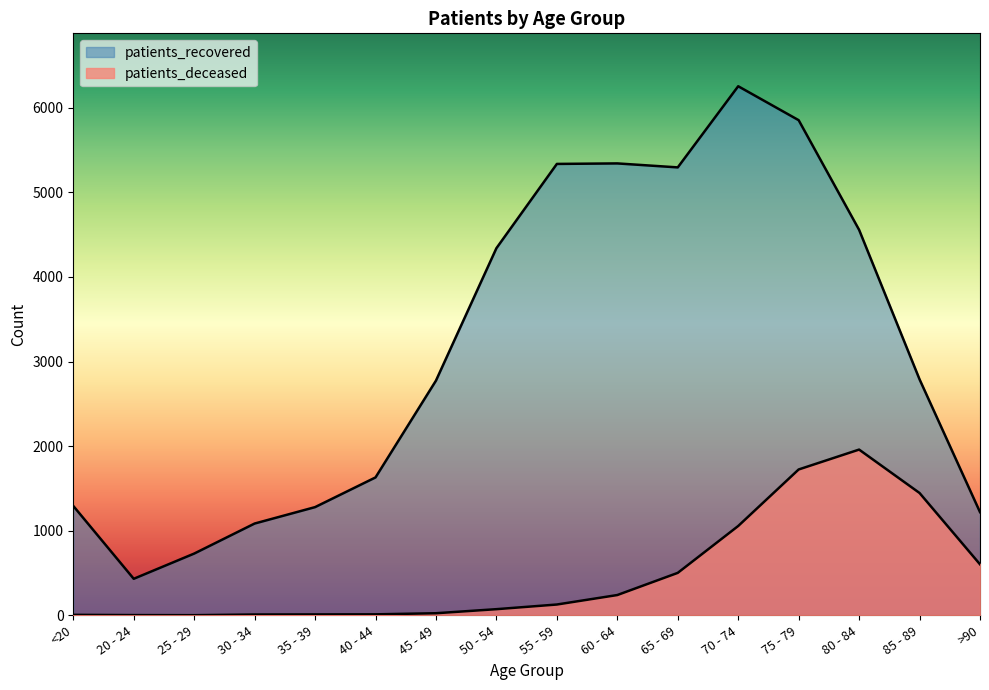

What is the spread (max minus min) of values at 60 - 64?

5101